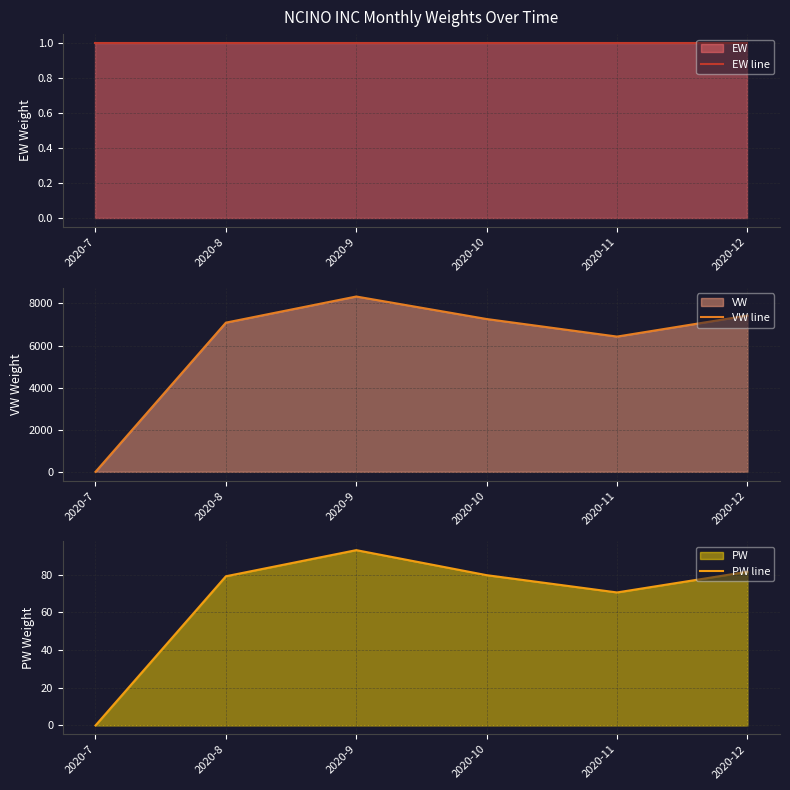

What is the sum of all VW line values?

36541.6